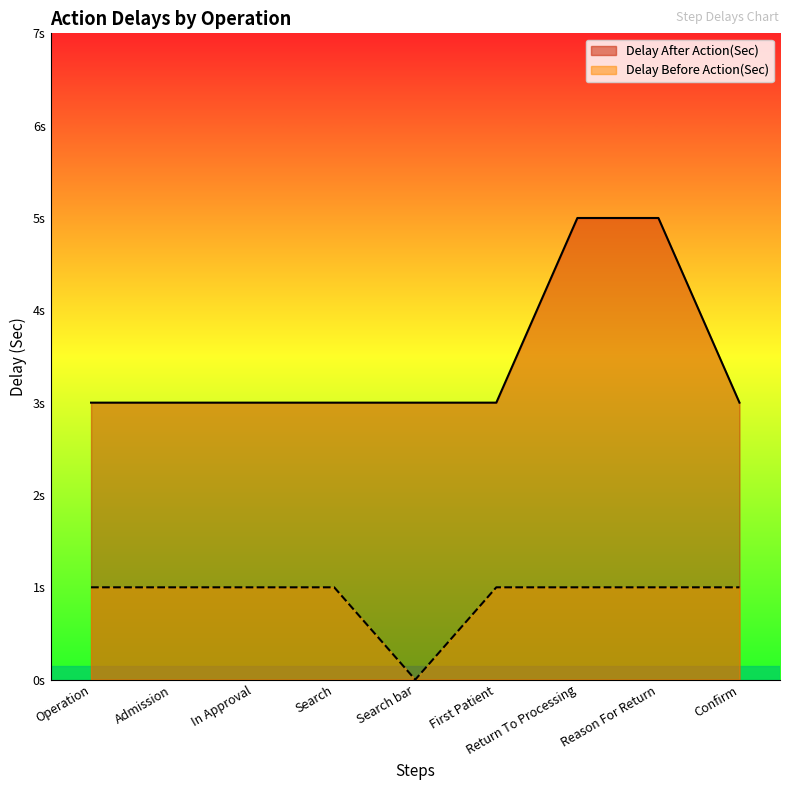

How many values in the Delay After Action(Sec) series exceed 3?

2